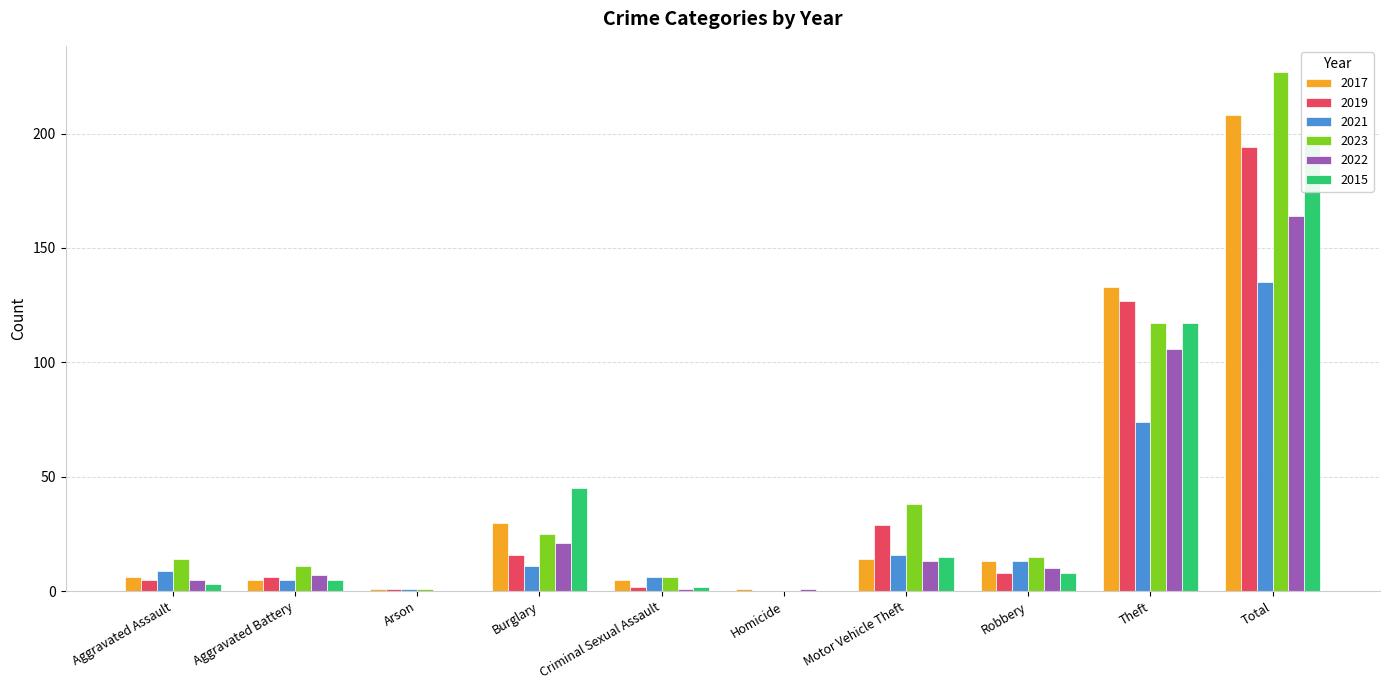

How many data points in 2022 are less than 10?

5